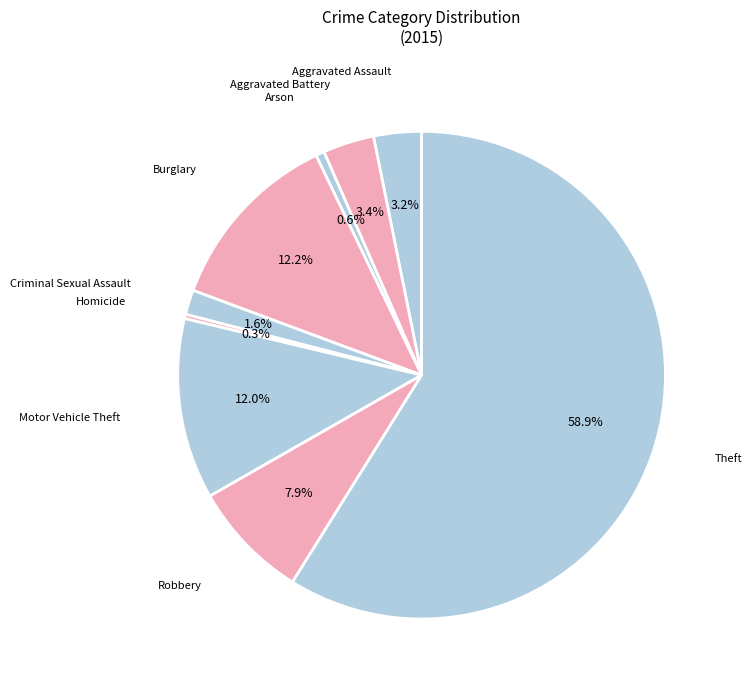

How many slices are in this pie chart?

9